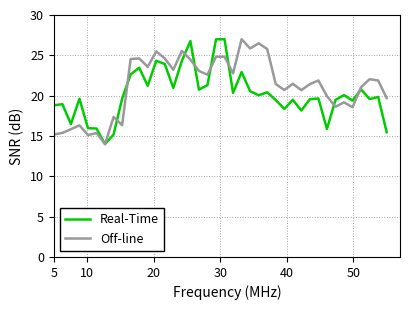

What is the minimum value shown in the chart?

14.0